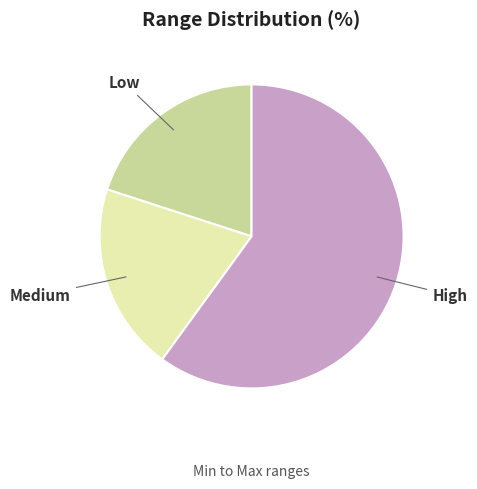

Is the sum of Low and Medium greater than half?

No